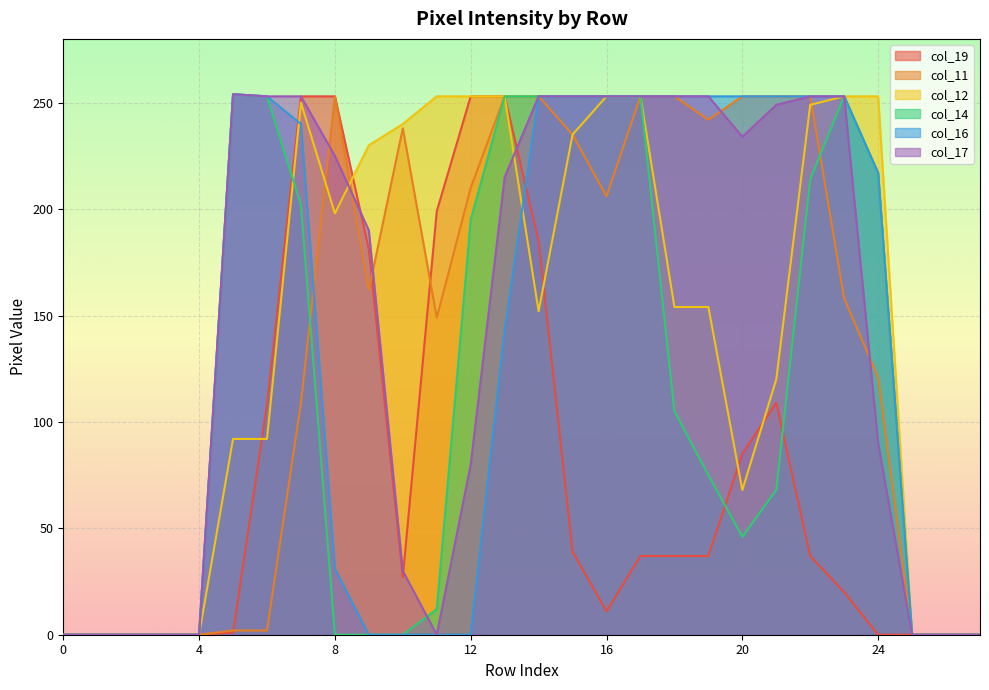

Is it true that col_17 equals 337 at 17?

False